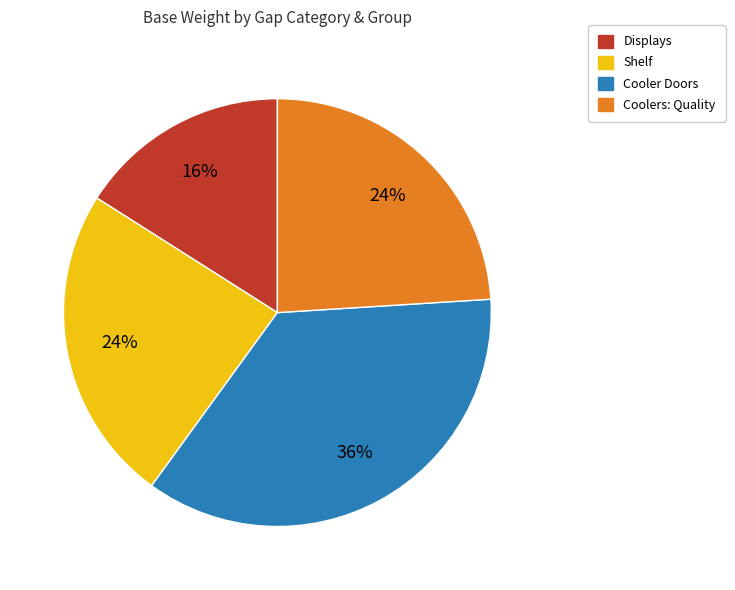

Count the number of slices in the pie.

4